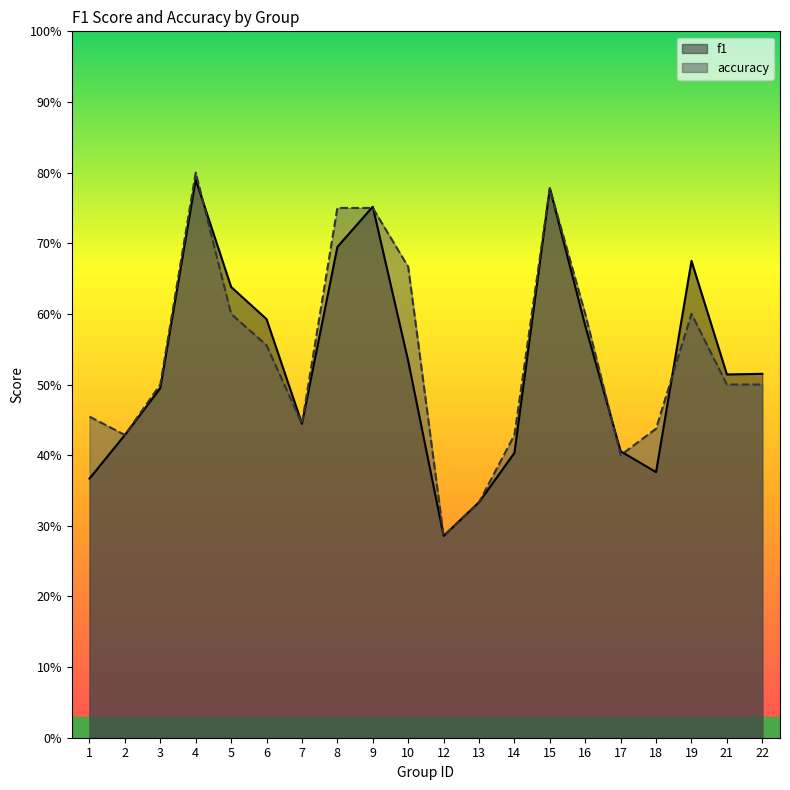

How many intersections are there between f1 and accuracy?

6